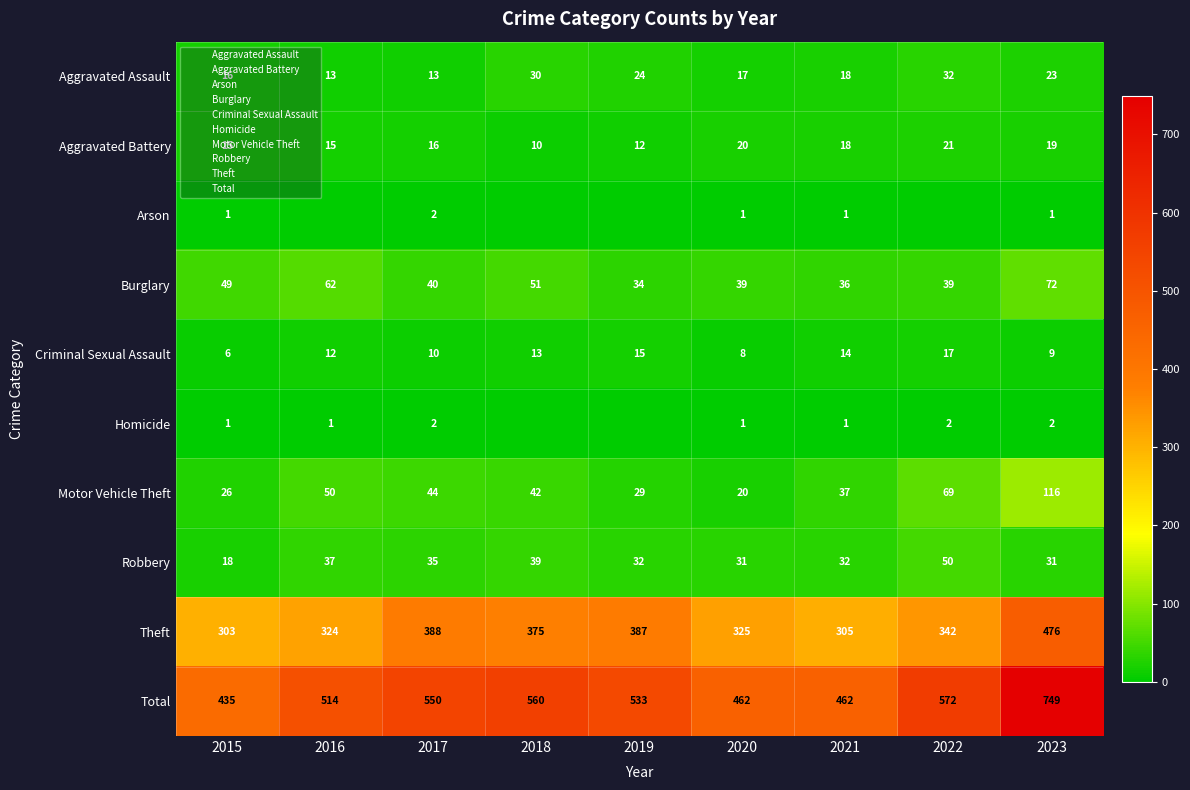

How many data points does each series have?

9